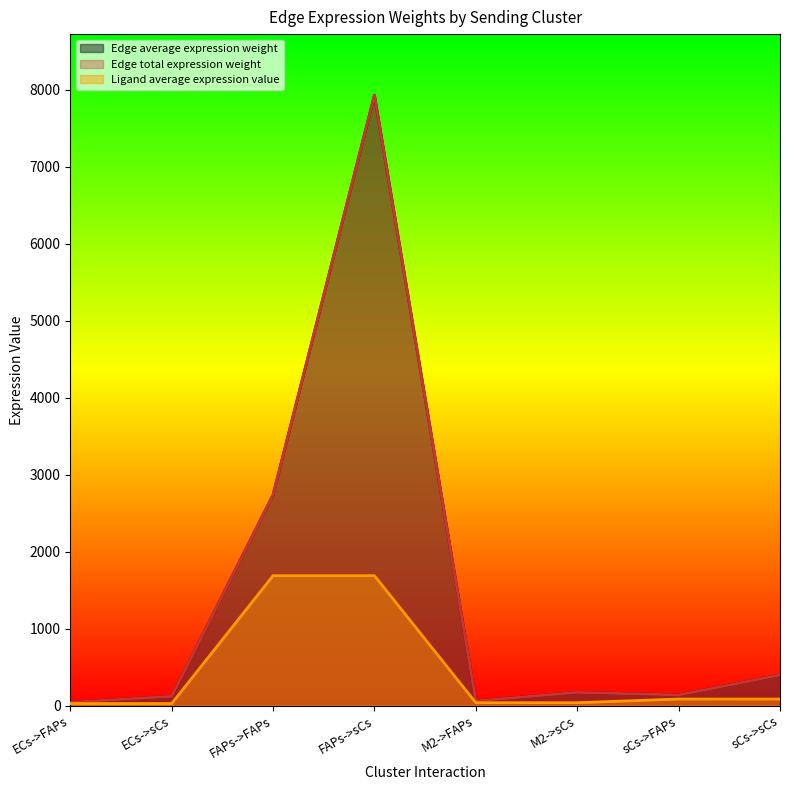

What is the lowest value of the Edge average expression weight series?

41.3